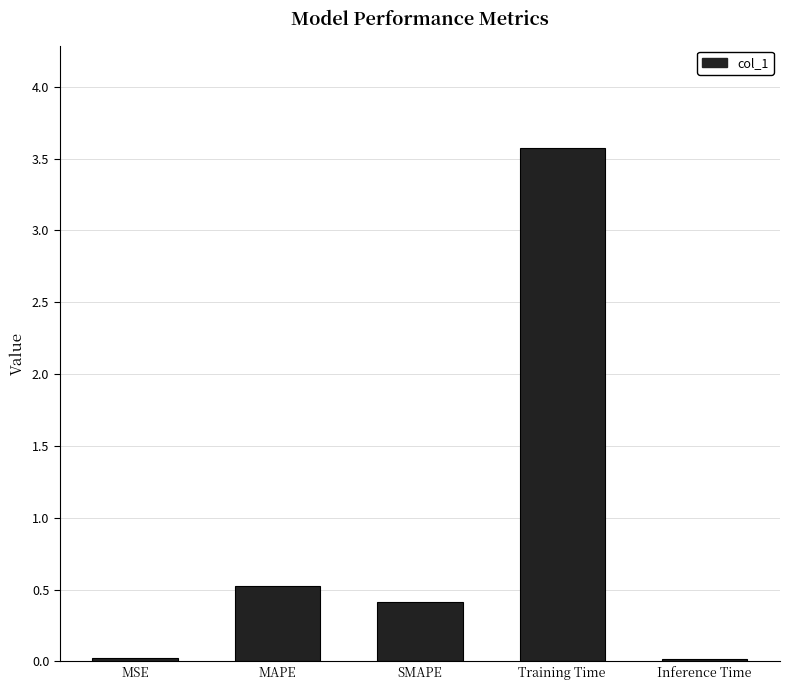

What is the label of the 3rd bar from the right?

SMAPE